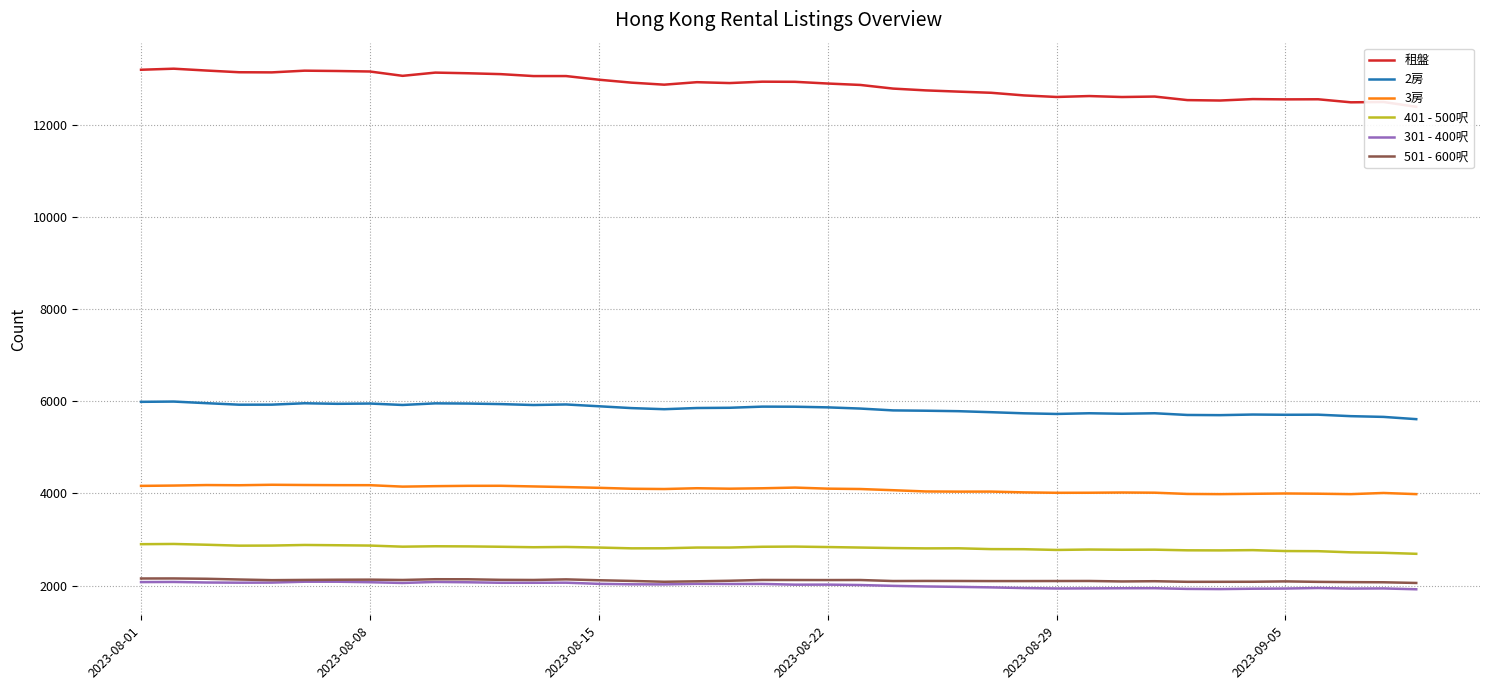

The value of 501 - 600呎 at 2023-08-01 is 2153. True or false?

True